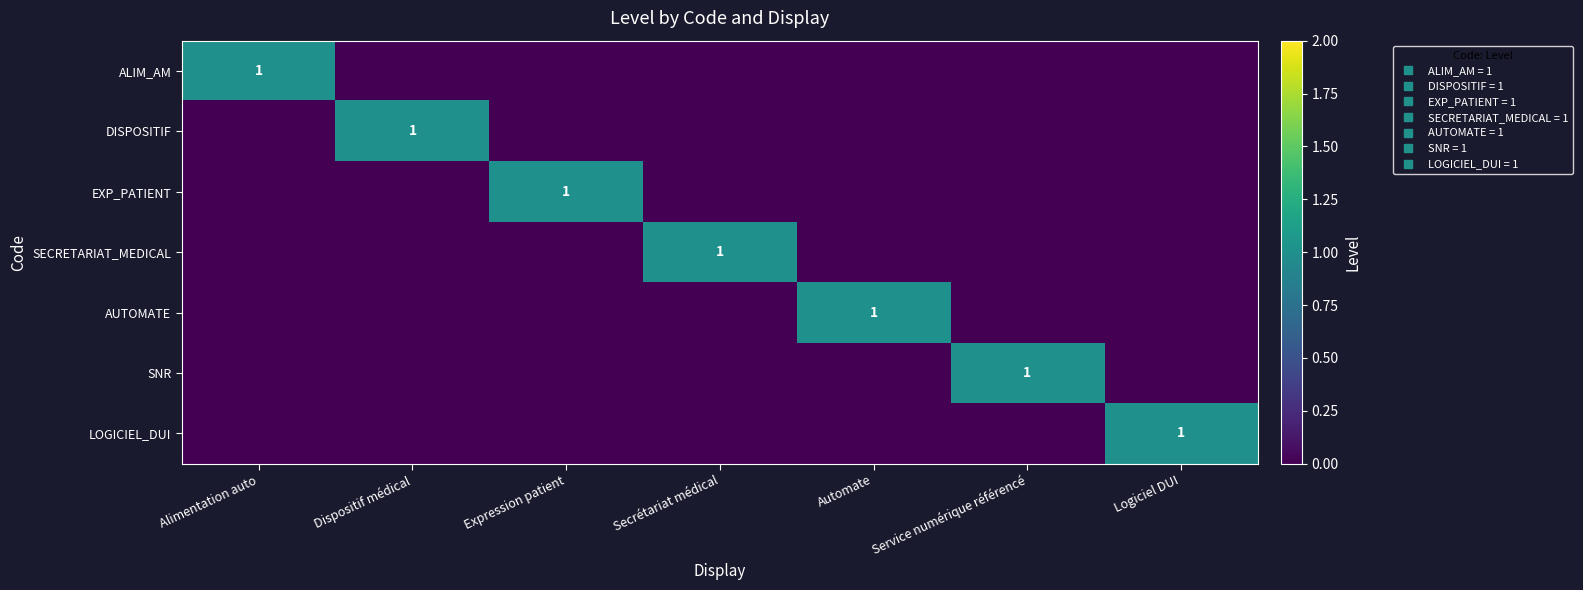

The AUTOMATE series shows 0 at Alimentation auto. True or false?

True